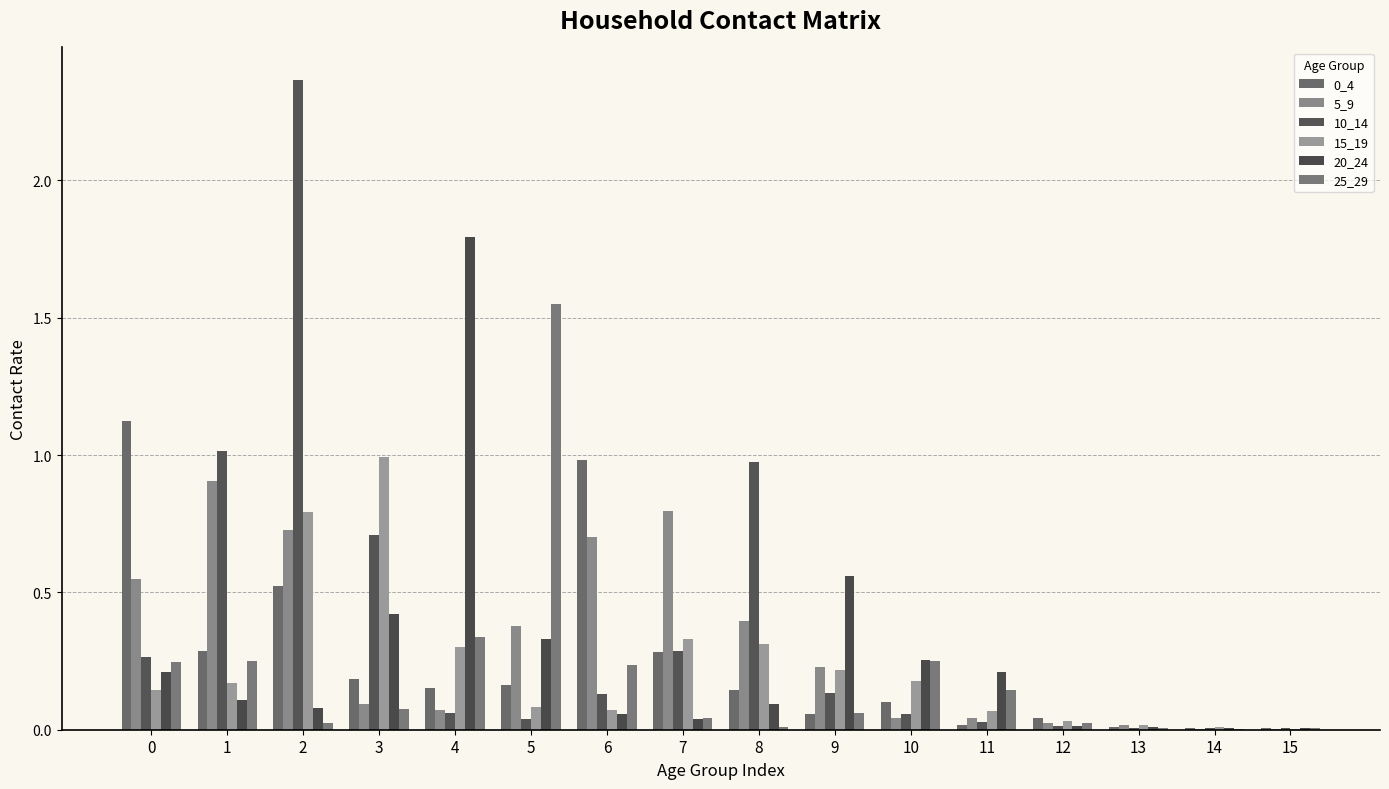

At which label is 5_9 closest to 0?

15